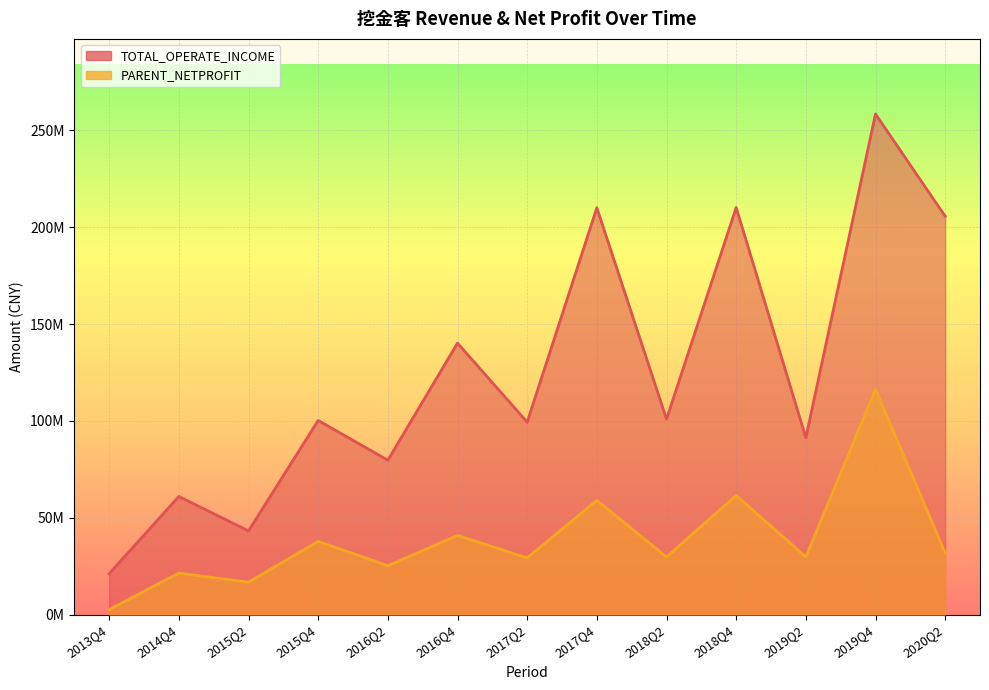

True or false: TOTAL_OPERATE_INCOME has more than 0 points higher than both neighbors.

True